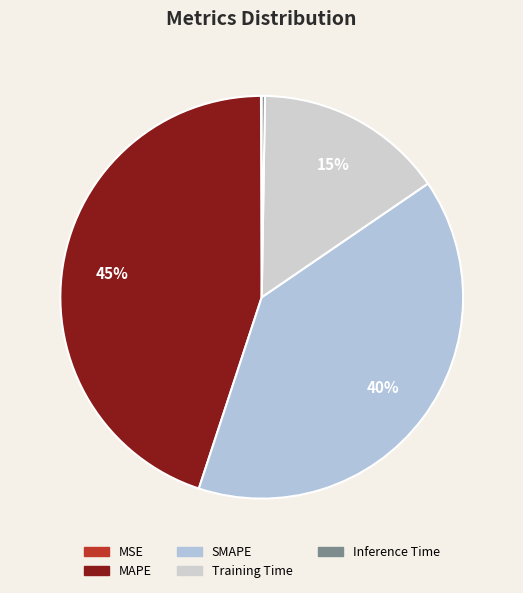

Which has a higher value, MSE or MAPE?

MAPE